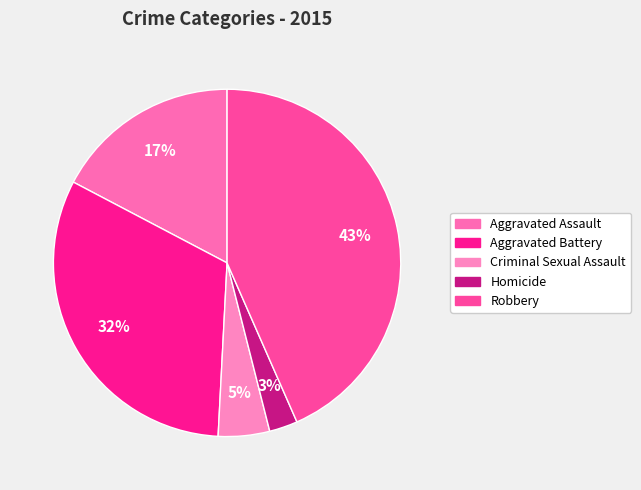

Is Homicide the majority of the pie?

No